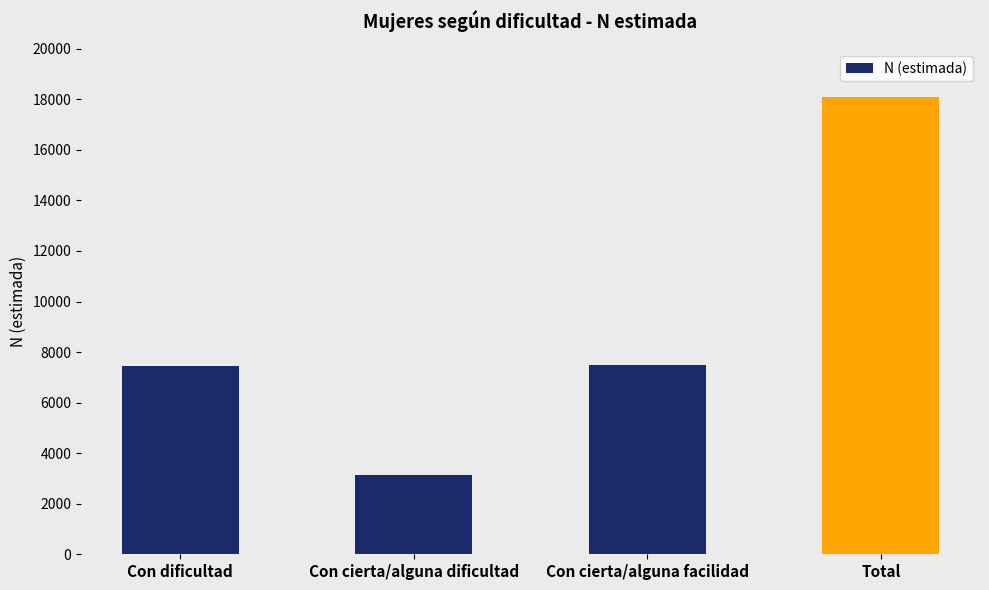

Between Con cierta/alguna facilidad and Con cierta/alguna dificultad, which is larger?

Con cierta/alguna facilidad